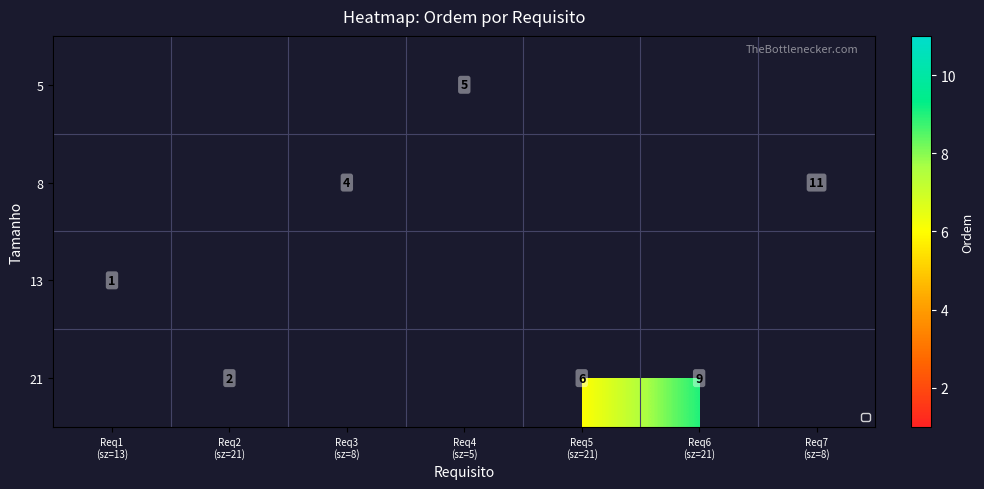

What is the greatest value displayed?

11.0